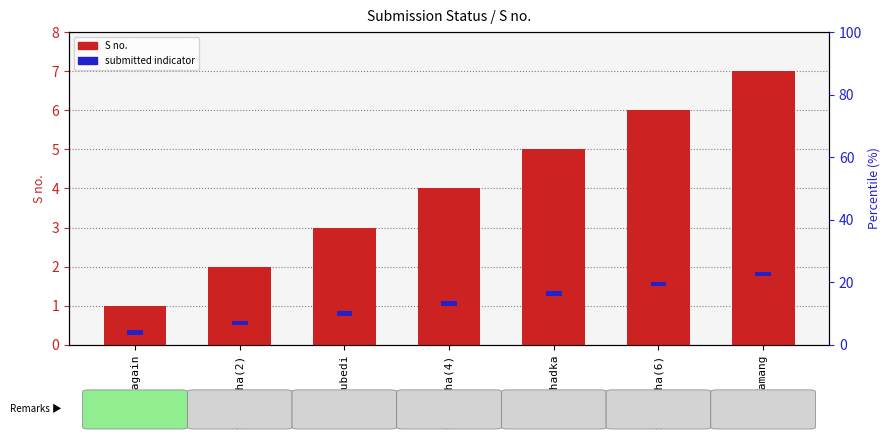

Is it true that S no. equals 5.0 at Khadka?

True